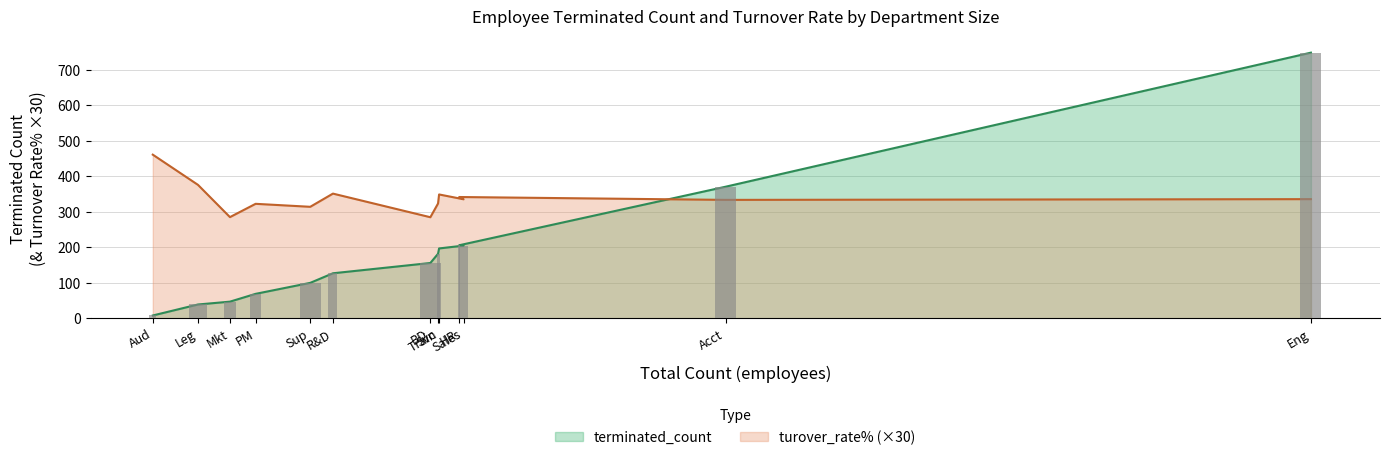

The turover_rate% series shows 342.0 at HR. True or false?

True